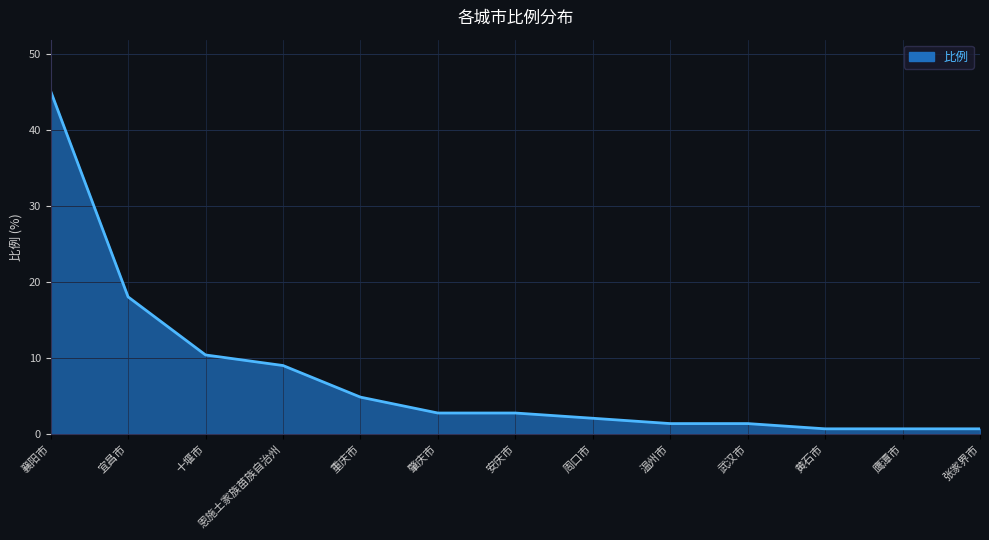

The value at 鹰潭市 is 0.4. True or false?

False